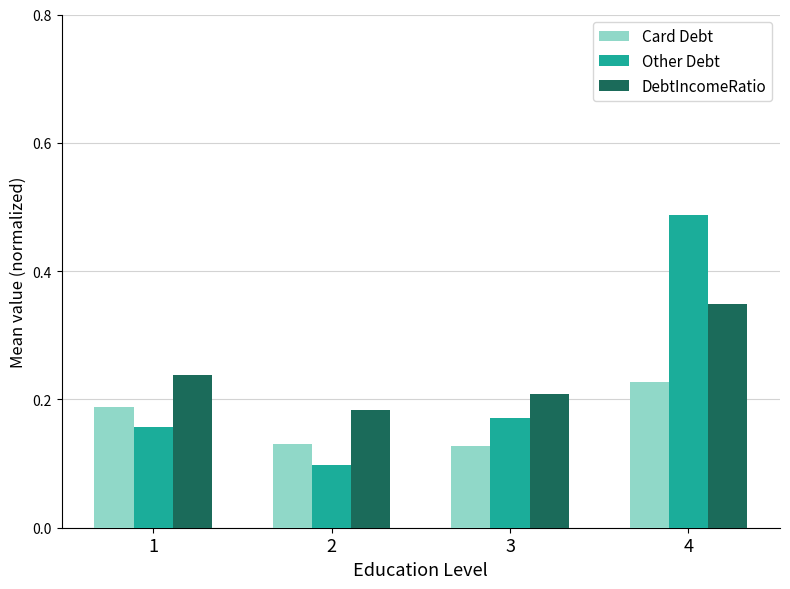

Between 2 and 3, which series saw the biggest shift?

Other Debt